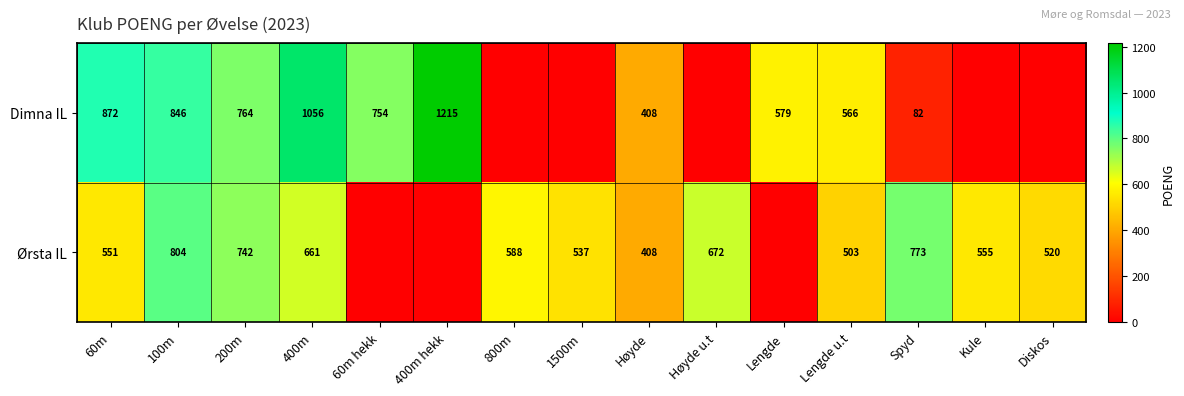

At how many categories does at least one series exceed 895?

2